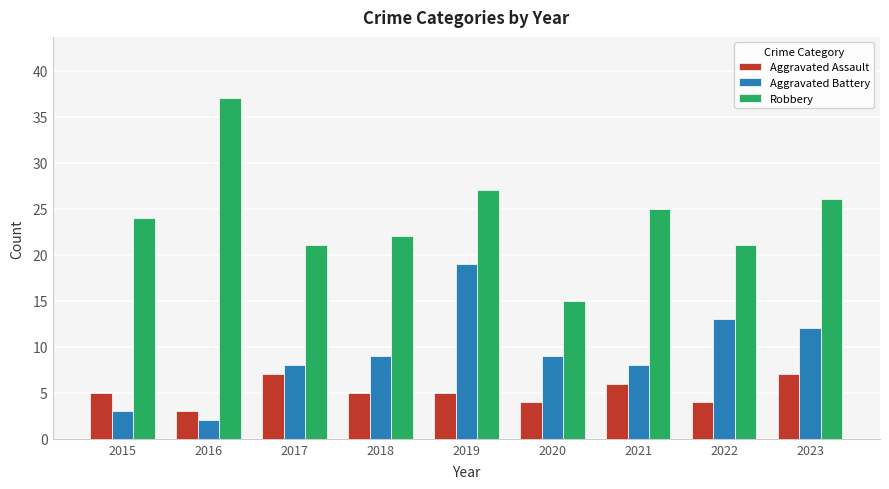

Is it true that Aggravated Assault equals 6 at 2021?

True